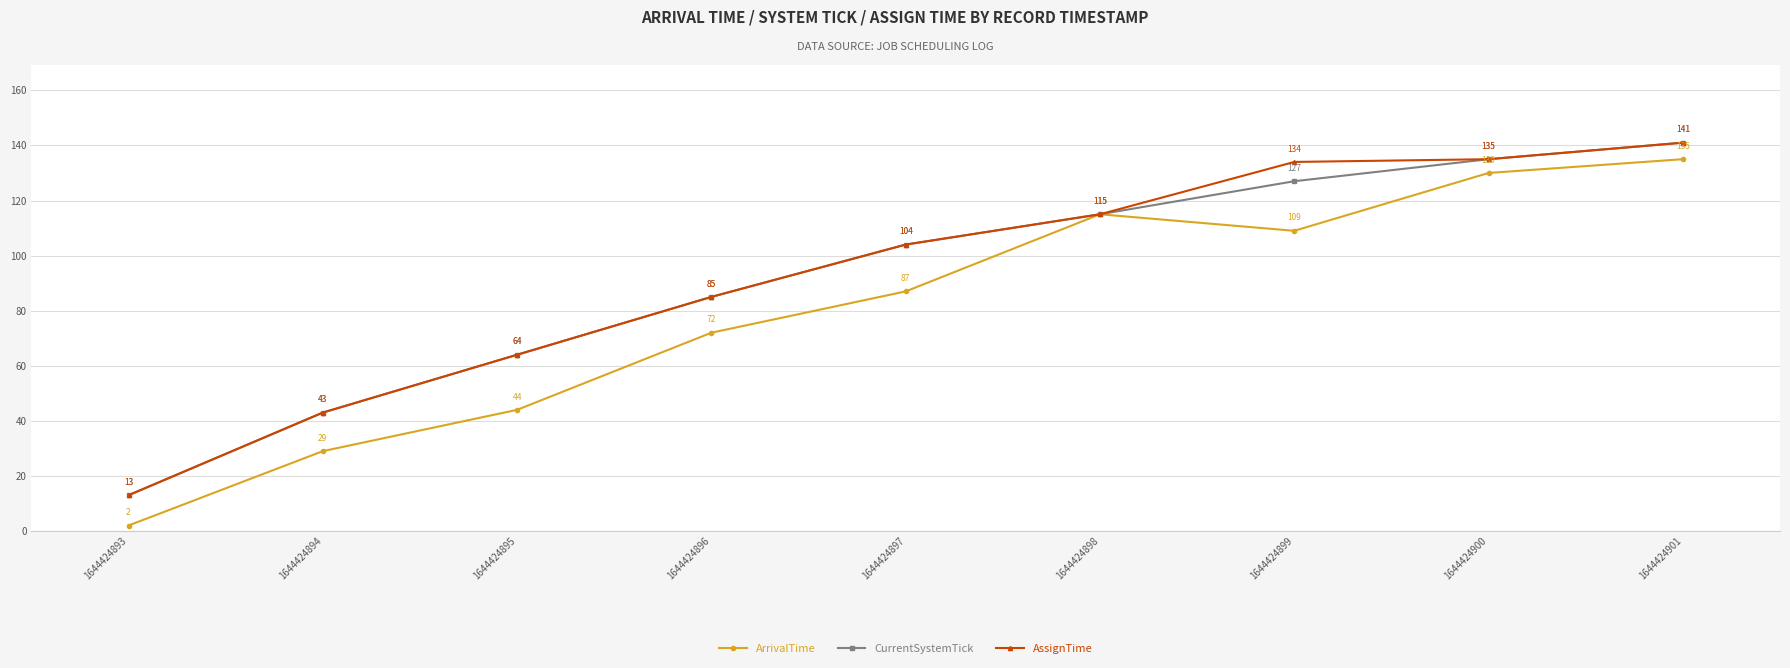

What is the sum of the ArrivalTime values at 1644424895 and 1644424899?

153